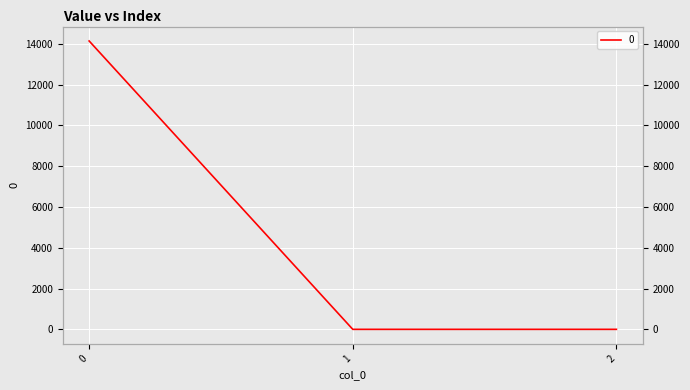

List the labels in order of value, largest first.

0, 1, 2